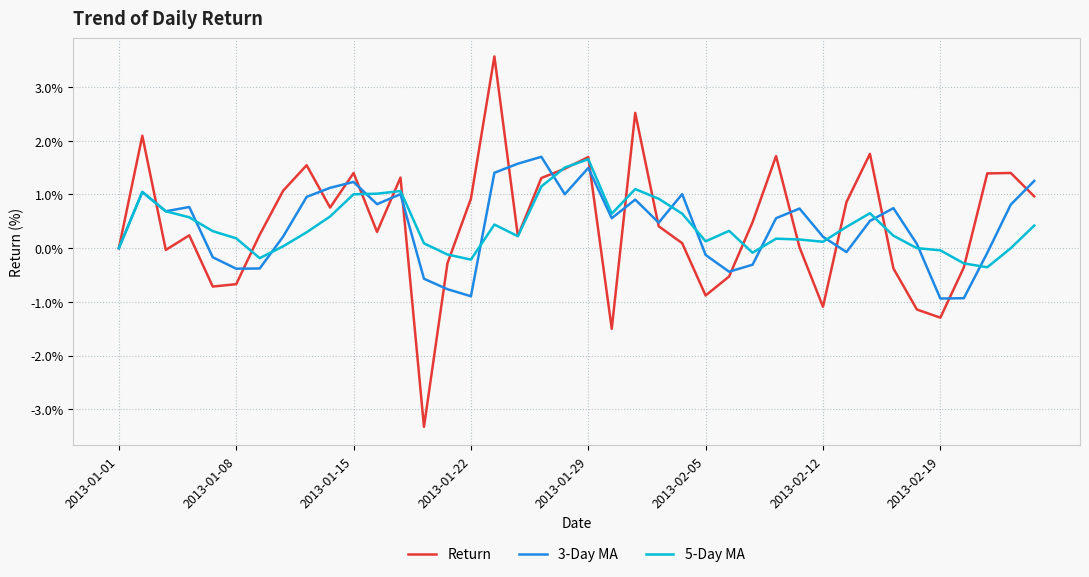

Which series has the widest spread of values?

Return